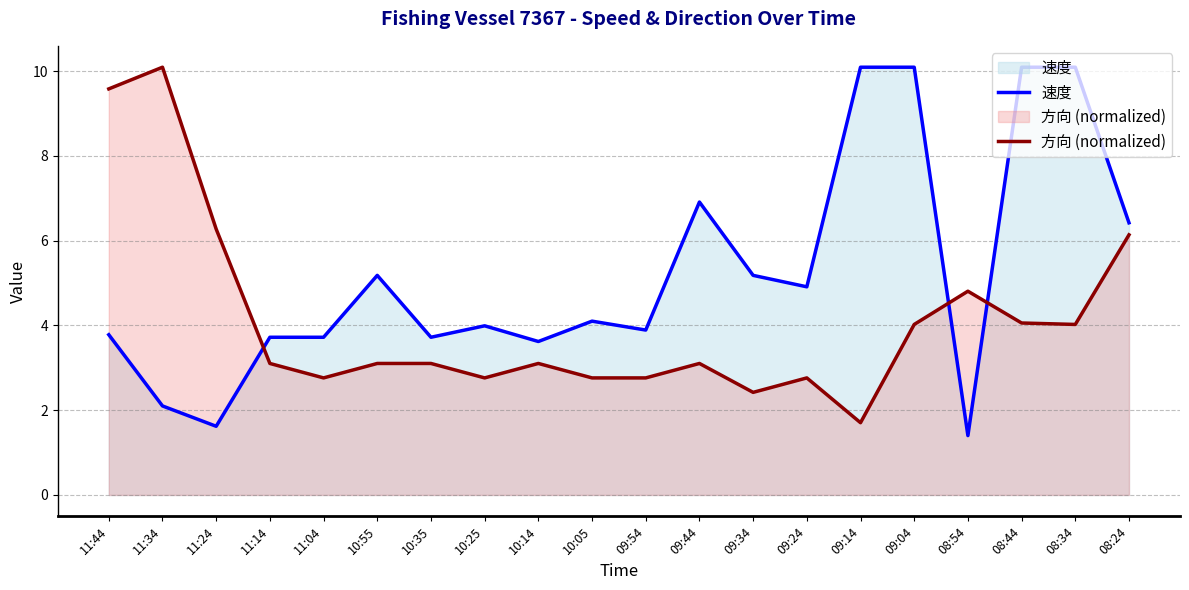

At which category does 方向 (normalized) reach its first local valley?

11:04